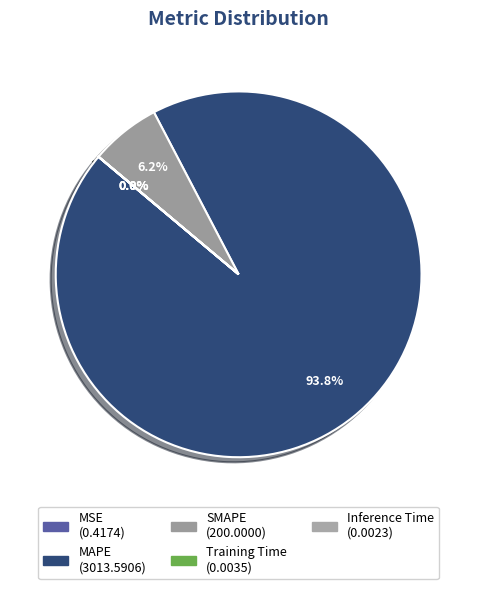

Rank the categories by value from lowest to highest.

Inference Time, Training Time, MSE, SMAPE, MAPE